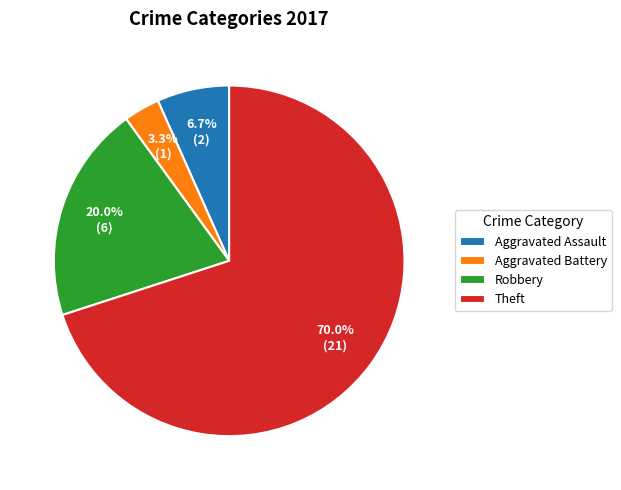

The Robbery slice represents 29% of the pie. True or false?

False